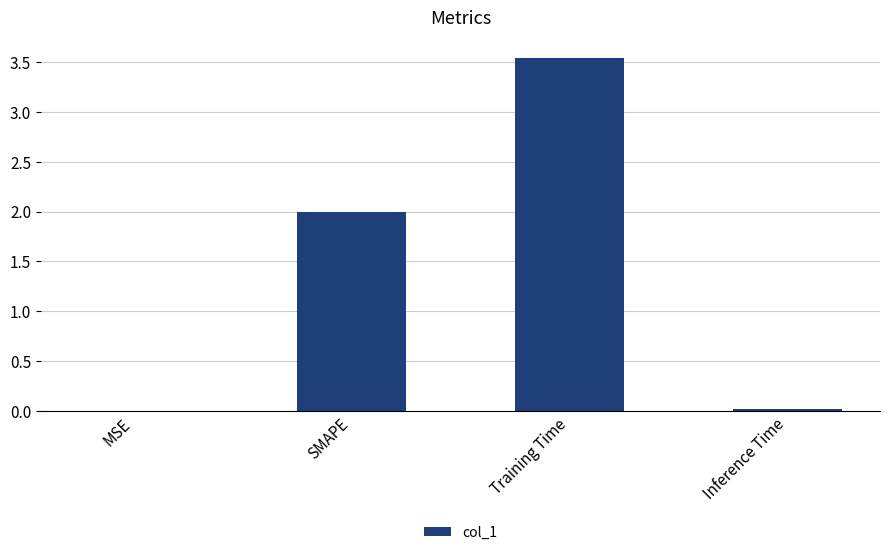

Between Inference Time and Training Time, which is larger?

Training Time